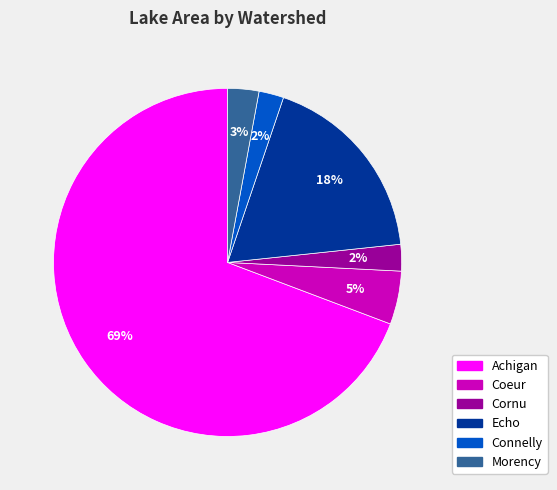

True or false: Morency accounts for 3% of the total.

True